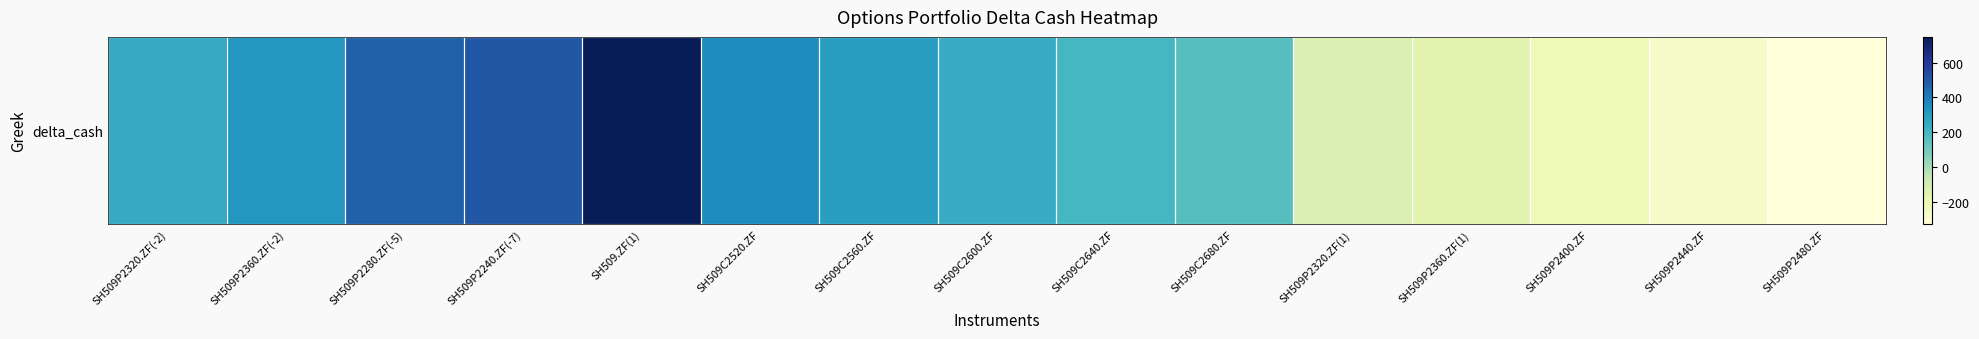

What is the approximate value at SH509P2400.ZF?

-213.8